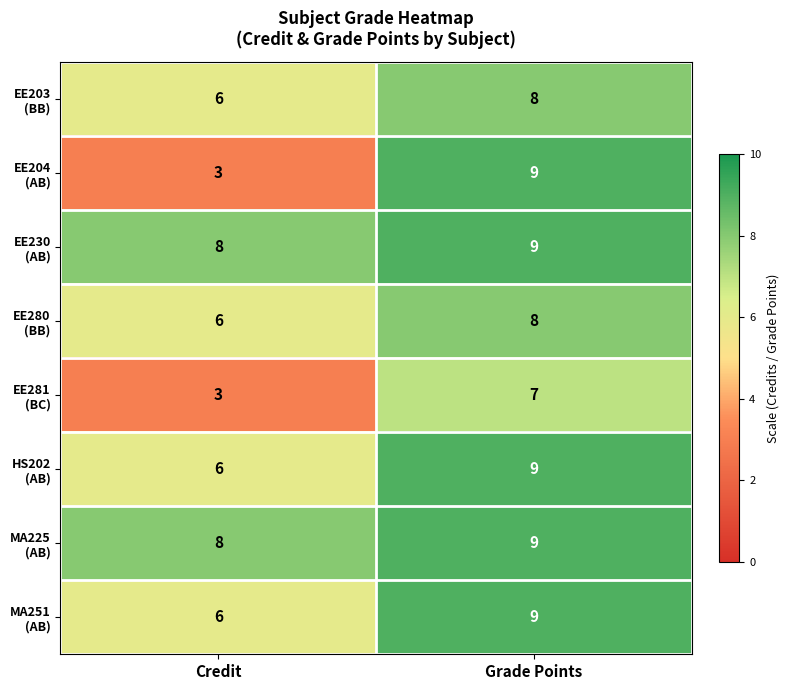

What is the total value across all series at Grade Points?

68